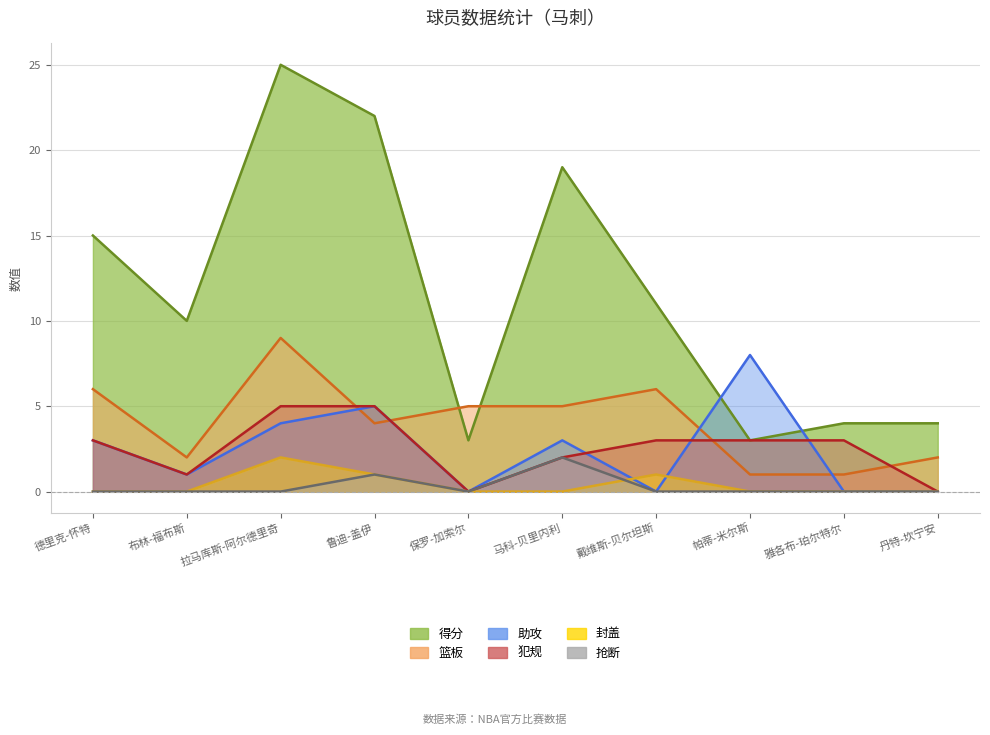

The value of 助攻 at 雅各布-珀尔特尔 is 5. True or false?

False